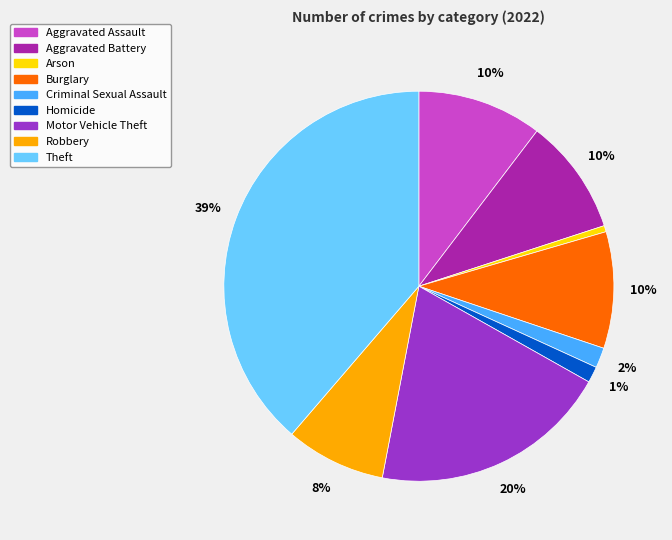

How many slices are in this pie chart?

9